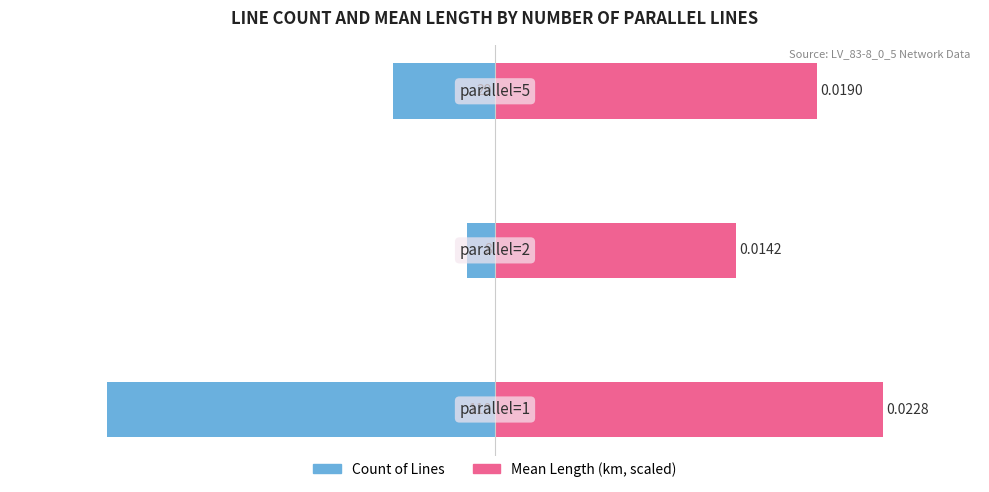

The value of Count of Lines at 2 is -24.6. True or false?

False